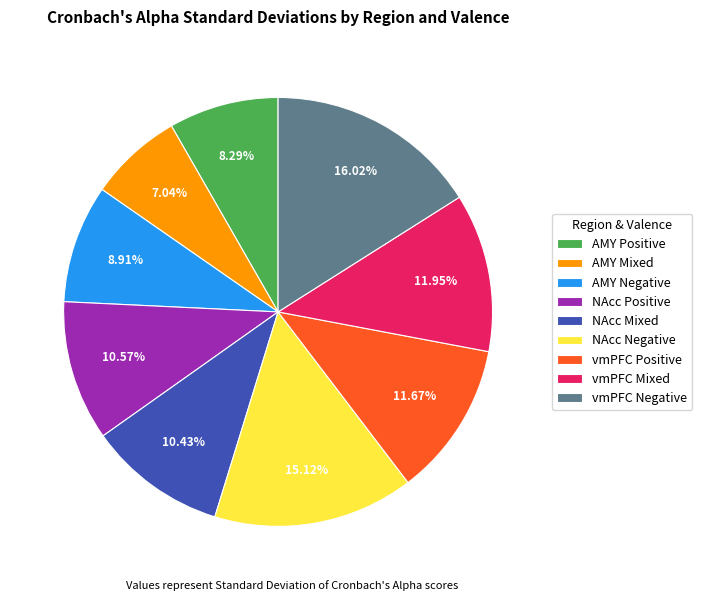

To the nearest percent, what is the average slice percentage?

11%